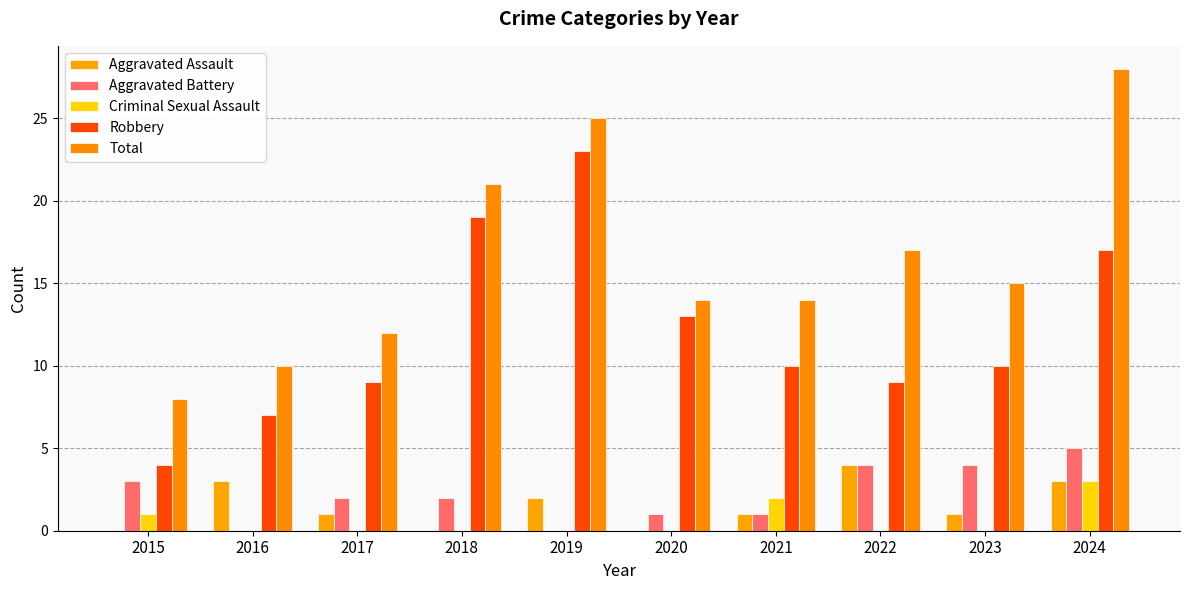

What are all the series names shown in the legend?

Aggravated Assault, Aggravated Battery, Criminal Sexual Assault, Robbery, Total